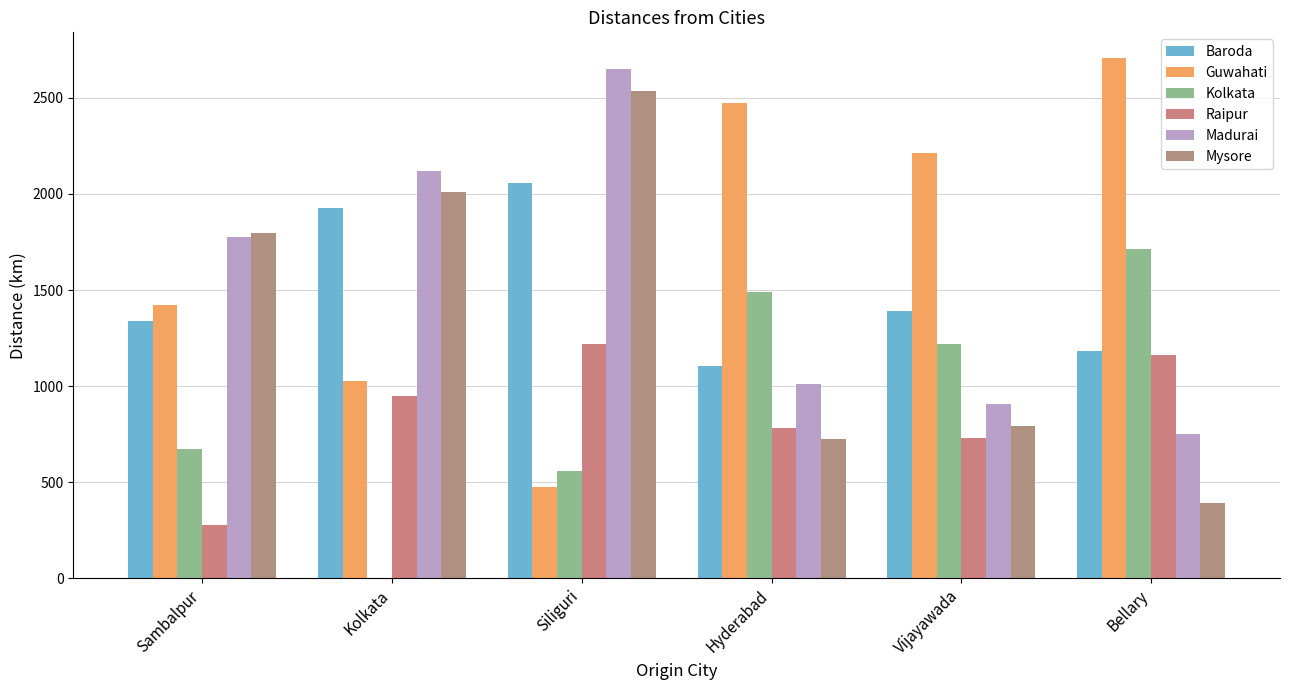

Which series has the largest total across all categories?

Guwahati